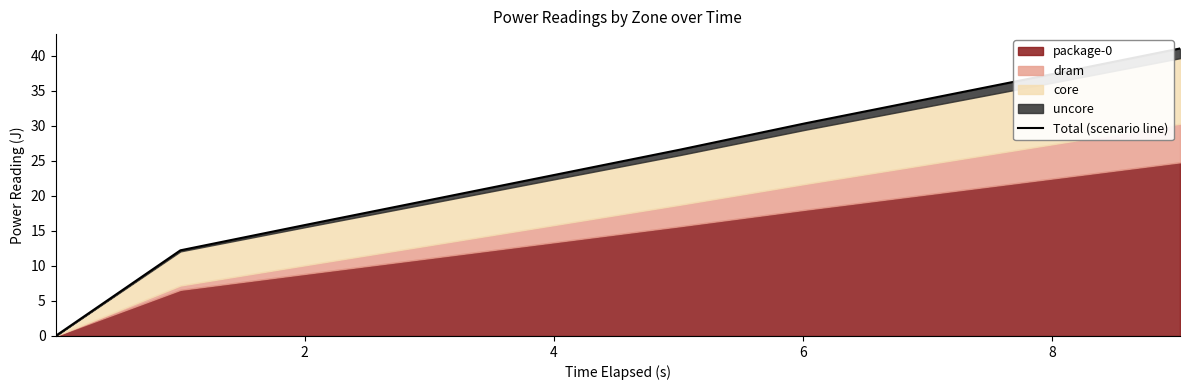

The chart shows a value of 50.0 at 8. True or false?

False